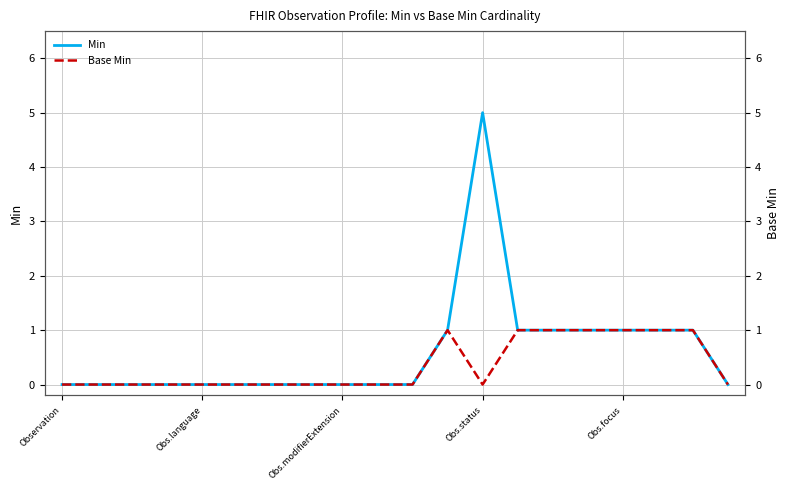

At which label does Min reach its peak?

Obs.status